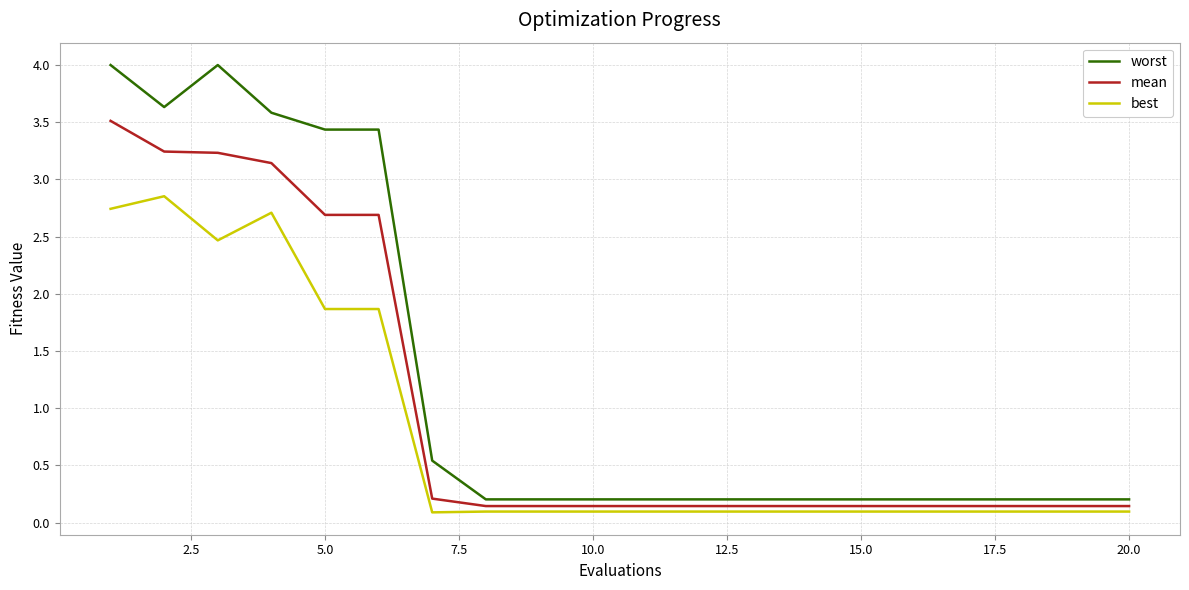

True or false: worst and best cross at least once.

False